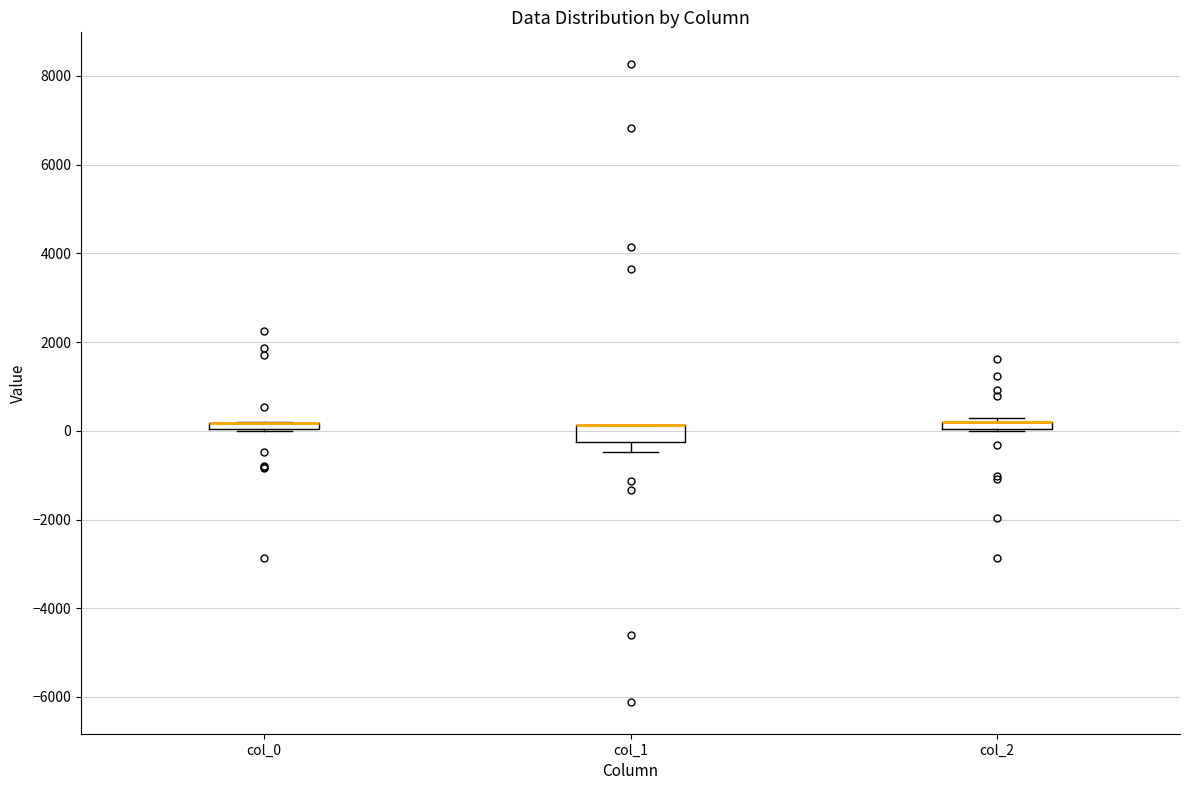

Comparing the boxes themselves (not the whiskers), which one is the tallest?

col_1